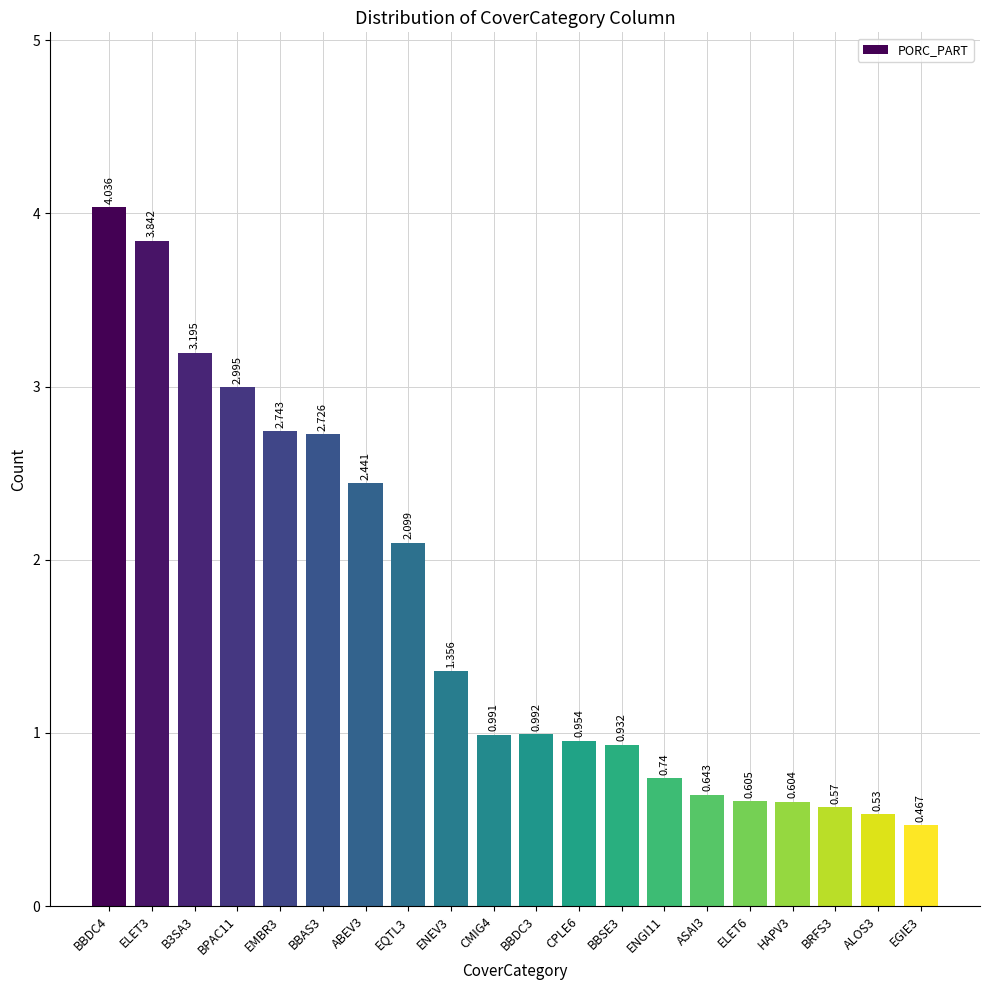

What is the value of the 3rd bar from the left?

3.2